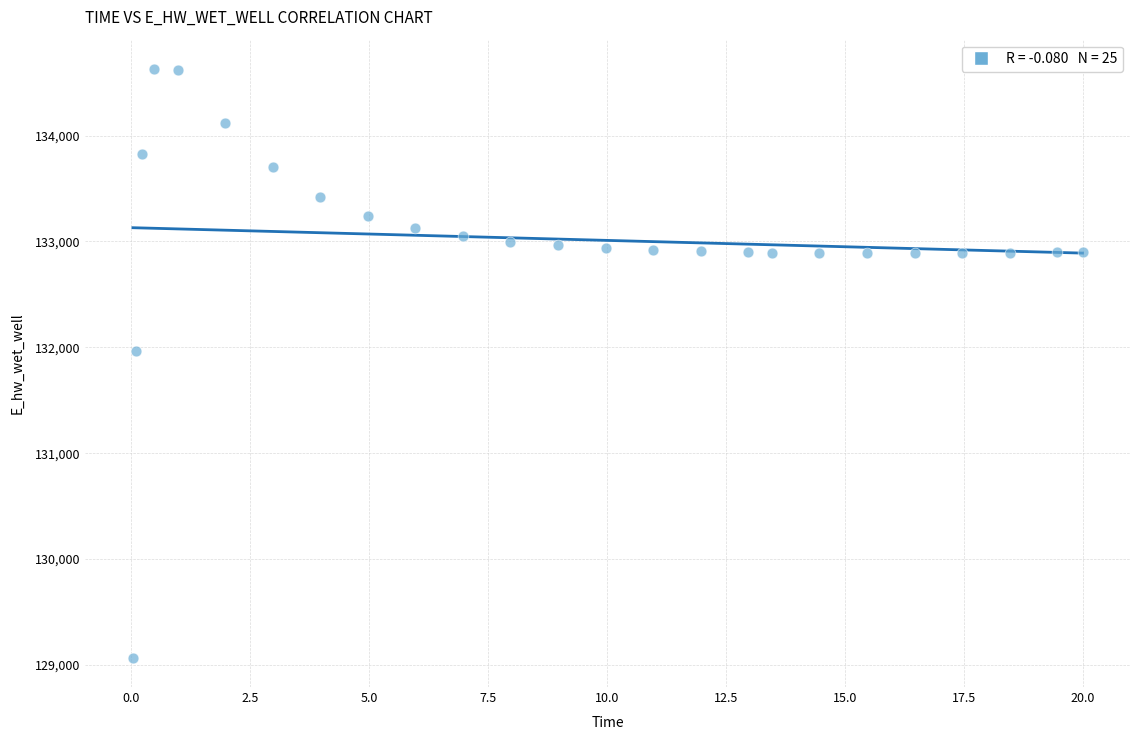

What is the range of Y values (max minus min)?

5557.1